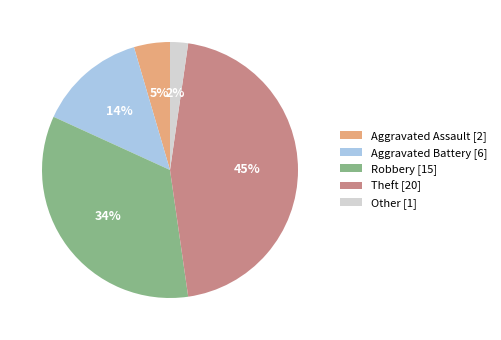

What percentage is the Robbery slice, to the nearest percent?

34%